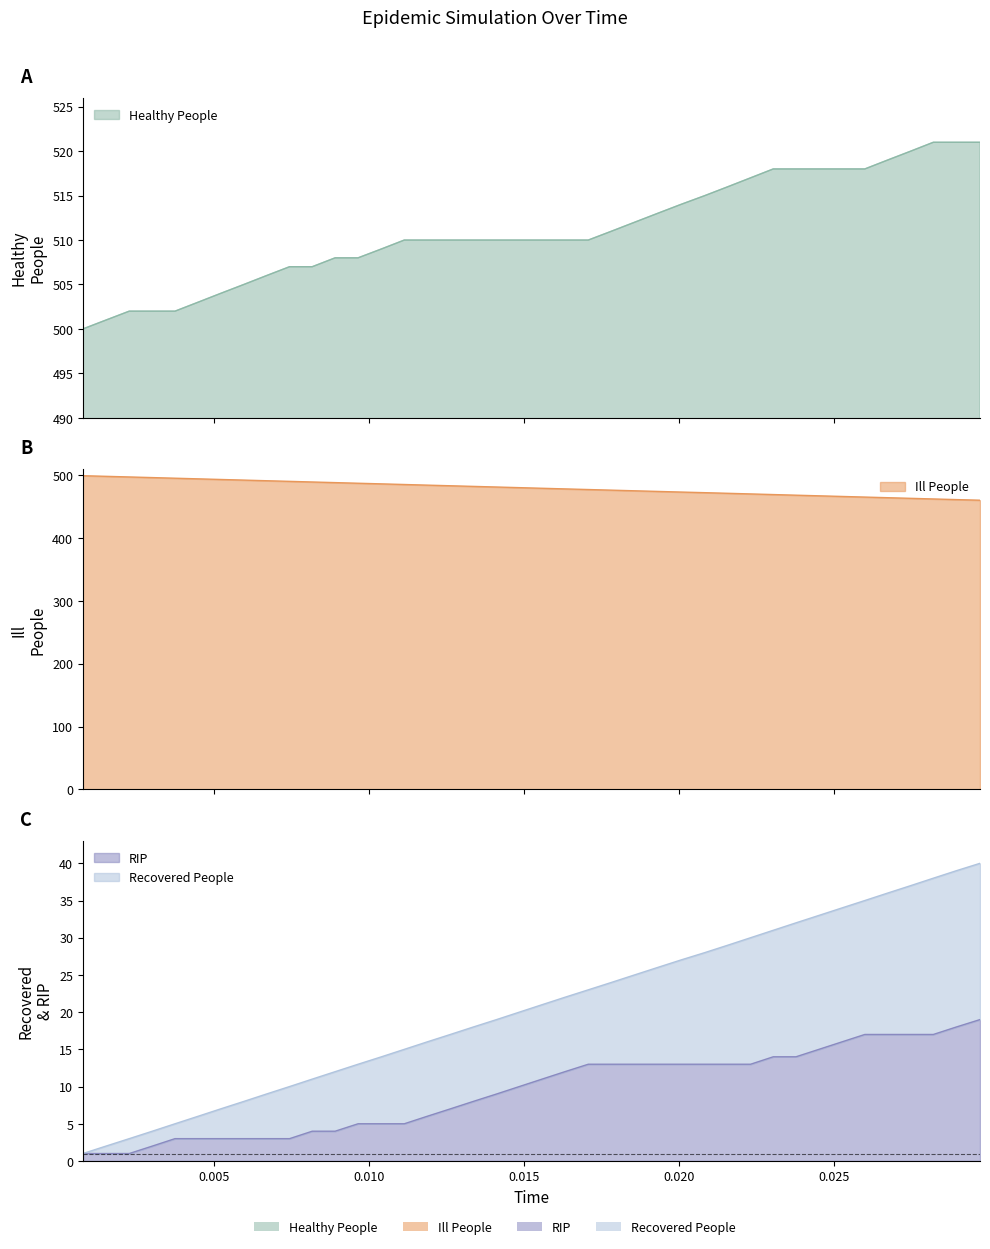

Reading left to right, list all the values displayed in this chart.

Healthy People: 0.0007878609045005508=500	0.001532304671383999=501	0.002282078210365749=502	0.0030253510427352102=502	0.0037569494664798884=502	0.004495147536081747=503	0.005227415100446834=504	0.005972788266472282=505	0.006704775716957641=506	0.007448429698432096=507	0.008179059375057626=507	0.008917557168613276=508	0.009657176033335834=508	0.010410811093882234=509	0.011146596406971066=510	0.011880218908623041=510	0.01262872432924442=510	0.01336717818537587=510	0.014119801158947388=510	0.014852255437729436=510	0.01558563962373248=510	0.016322551776472818=510	0.0170760289714945=510	0.017826122511004457=511	0.018565332040932463=512	0.019306683327703154=513	0.020053582962863224=514	0.02083063263417037=515	0.021573664576013608=516	0.02230605900885575=517	0.02303673032209376=518	0.023768333957551437=518	0.02450879714779503=518	0.025246993864213304=518	0.0259882960111005=518	0.026721691311048776=519	0.02746475178206033=520	0.02819554480379934=521	0.028933723115485473=521	0.0296997499158446=521
Ill People: 0.0007878609045005508=499	0.001532304671383999=498	0.002282078210365749=497	0.0030253510427352102=496	0.0037569494664798884=495	0.004495147536081747=494	0.005227415100446834=493	0.005972788266472282=492	0.006704775716957641=491	0.007448429698432096=490	0.008179059375057626=489	0.008917557168613276=488	0.009657176033335834=487	0.010410811093882234=486	0.011146596406971066=485	0.011880218908623041=484	0.01262872432924442=483	0.01336717818537587=482	0.014119801158947388=481	0.014852255437729436=480	0.01558563962373248=479	0.016322551776472818=478	0.0170760289714945=477	0.017826122511004457=476	0.018565332040932463=475	0.019306683327703154=474	0.020053582962863224=473	0.02083063263417037=472	0.021573664576013608=471	0.02230605900885575=470	0.02303673032209376=469	0.023768333957551437=468	0.02450879714779503=467	0.025246993864213304=466	0.0259882960111005=465	0.026721691311048776=464	0.02746475178206033=463	0.02819554480379934=462	0.028933723115485473=461	0.0296997499158446=460
Recovered People: 0.0007878609045005508=1	0.001532304671383999=2	0.002282078210365749=3	0.0030253510427352102=4	0.0037569494664798884=5	0.004495147536081747=6	0.005227415100446834=7	0.005972788266472282=8	0.006704775716957641=9	0.007448429698432096=10	0.008179059375057626=11	0.008917557168613276=12	0.009657176033335834=13	0.010410811093882234=14	0.011146596406971066=15	0.011880218908623041=16	0.01262872432924442=17	0.01336717818537587=18	0.014119801158947388=19	0.014852255437729436=20	0.01558563962373248=21	0.016322551776472818=22	0.0170760289714945=23	0.017826122511004457=24	0.018565332040932463=25	0.019306683327703154=26	0.020053582962863224=27	0.02083063263417037=28	0.021573664576013608=29	0.02230605900885575=30	0.02303673032209376=31	0.023768333957551437=32	0.02450879714779503=33	0.025246993864213304=34	0.0259882960111005=35	0.026721691311048776=36	0.02746475178206033=37	0.02819554480379934=38	0.028933723115485473=39	0.0296997499158446=40
RIP: 0.0007878609045005508=1	0.001532304671383999=1	0.002282078210365749=1	0.0030253510427352102=2	0.0037569494664798884=3	0.004495147536081747=3	0.005227415100446834=3	0.005972788266472282=3	0.006704775716957641=3	0.007448429698432096=3	0.008179059375057626=4	0.008917557168613276=4	0.009657176033335834=5	0.010410811093882234=5	0.011146596406971066=5	0.011880218908623041=6	0.01262872432924442=7	0.01336717818537587=8	0.014119801158947388=9	0.014852255437729436=10	0.01558563962373248=11	0.016322551776472818=12	0.0170760289714945=13	0.017826122511004457=13	0.018565332040932463=13	0.019306683327703154=13	0.020053582962863224=13	0.02083063263417037=13	0.021573664576013608=13	0.02230605900885575=13	0.02303673032209376=14	0.023768333957551437=14	0.02450879714779503=15	0.025246993864213304=16	0.0259882960111005=17	0.026721691311048776=17	0.02746475178206033=17	0.02819554480379934=17	0.028933723115485473=18	0.0296997499158446=19